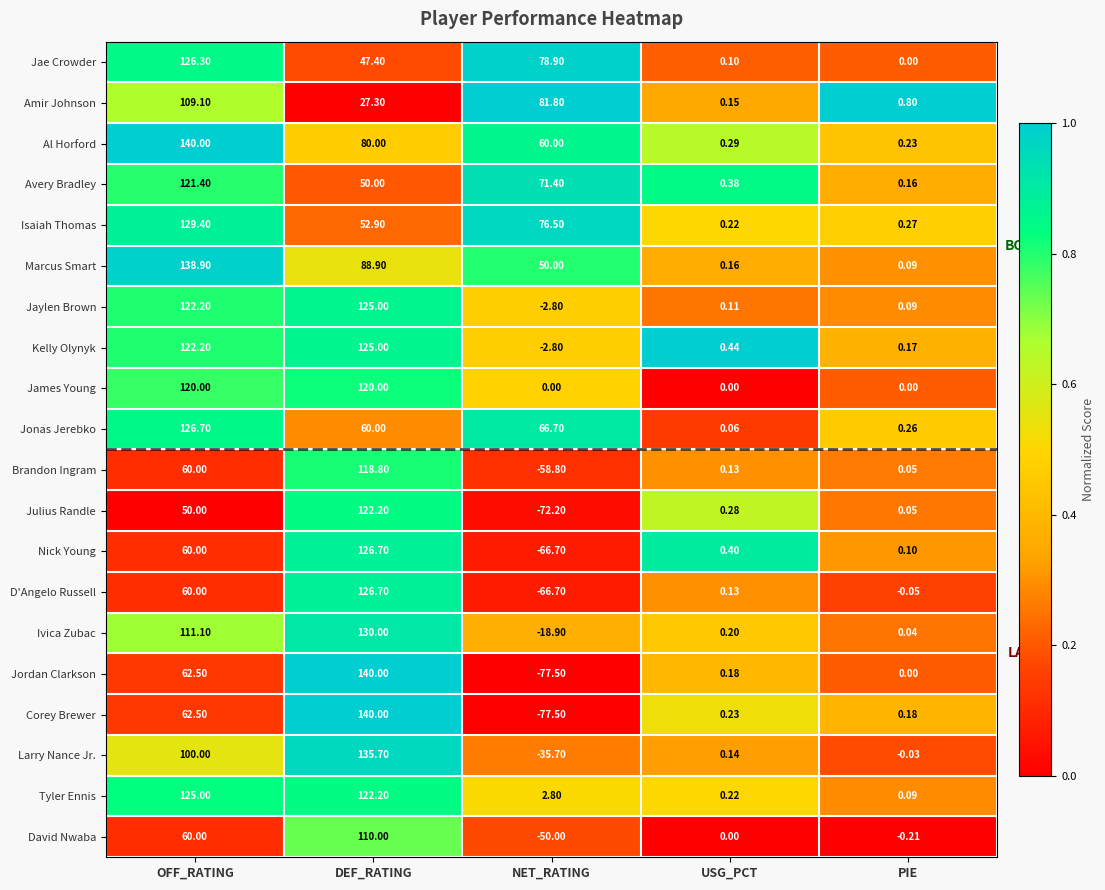

Where is Avery Bradley nearest to the value 60?

DEF_RATING